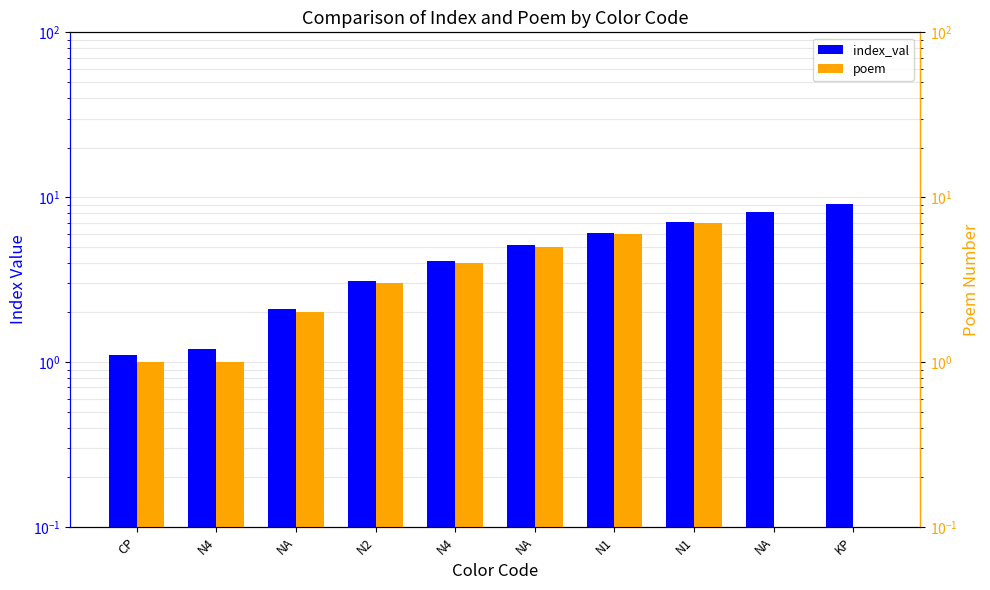

Which has a higher value, N4 or N1?

N1